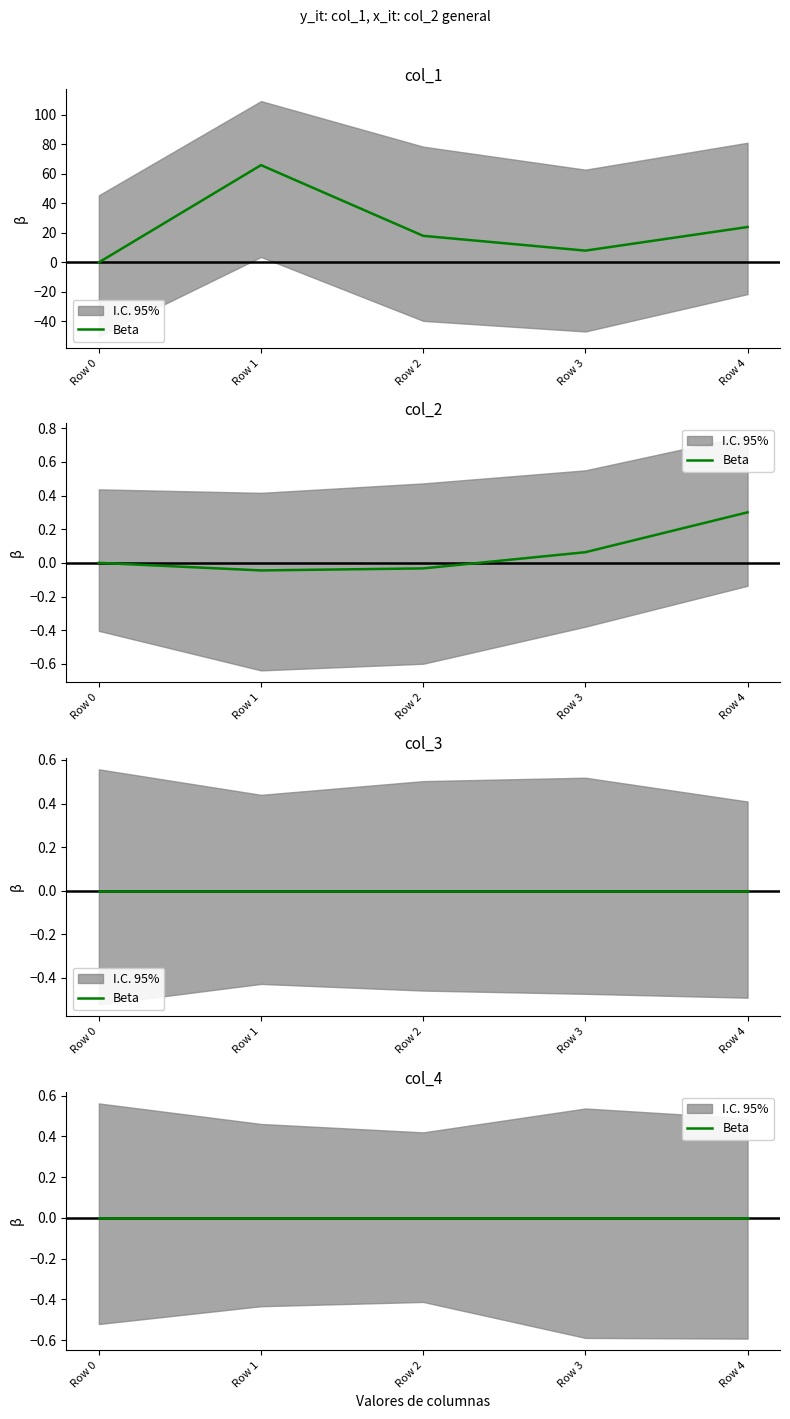

Between Row 2 and Row 3, which is larger?

Row 2